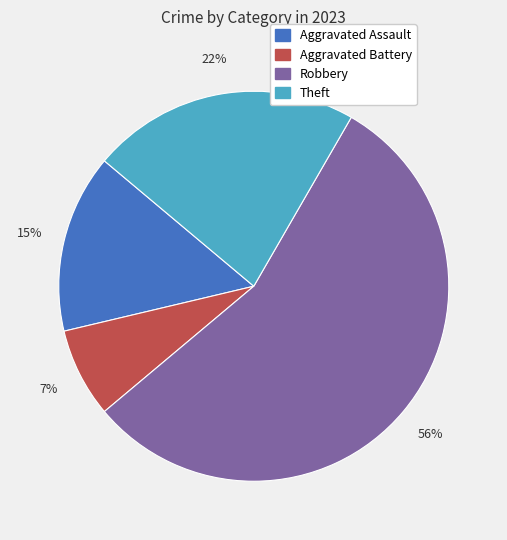

Does any single category account for the majority?

Yes